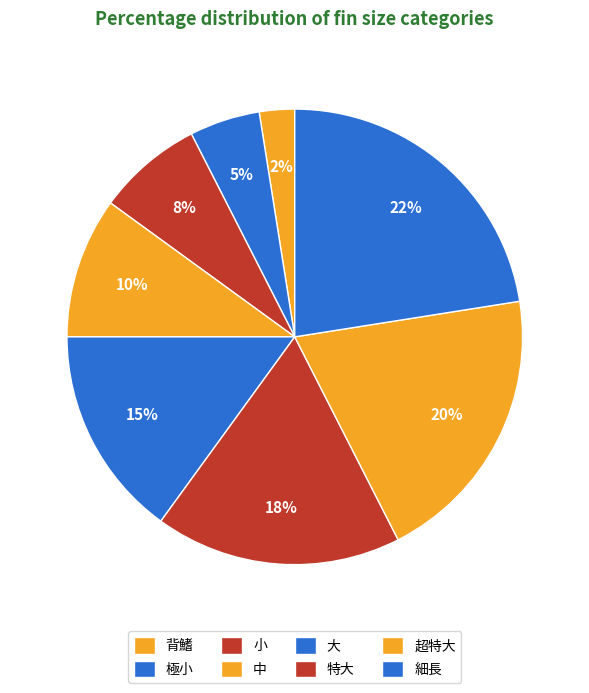

To the nearest percent, what is the combined percentage of 細長 and 中?

32%